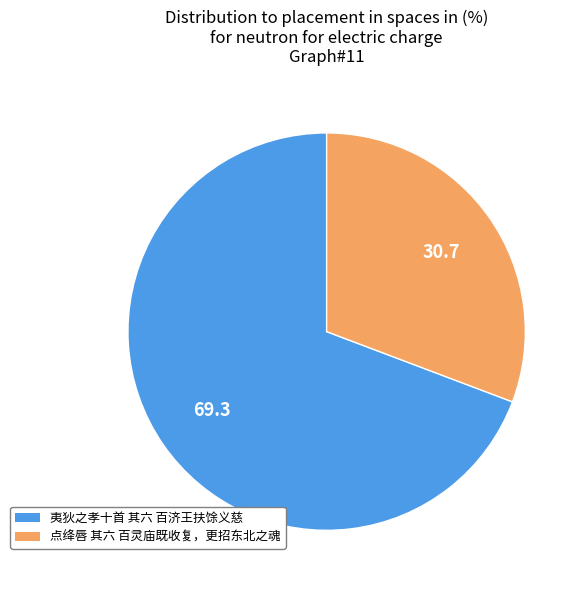

Which category has the smallest portion of the pie?

点绛唇 其六 百灵庙既收复，更招东北之魂